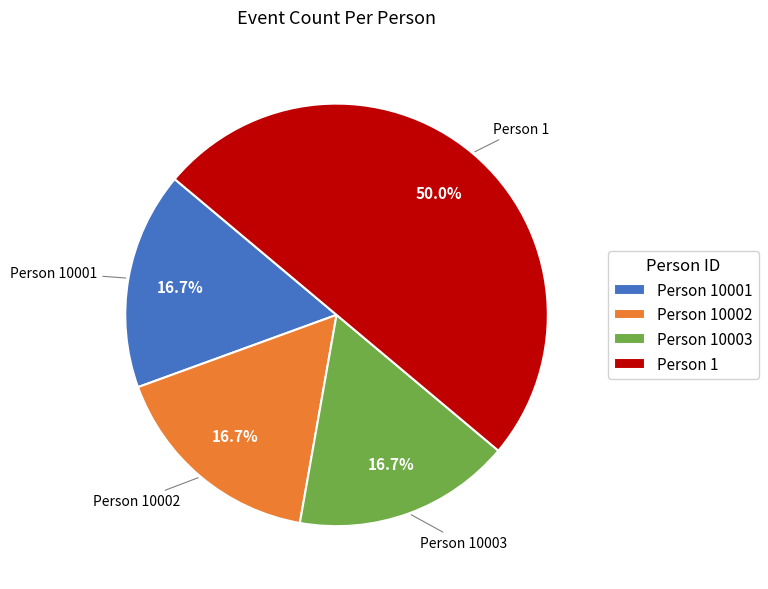

Which category has the biggest portion of the pie?

Person 1